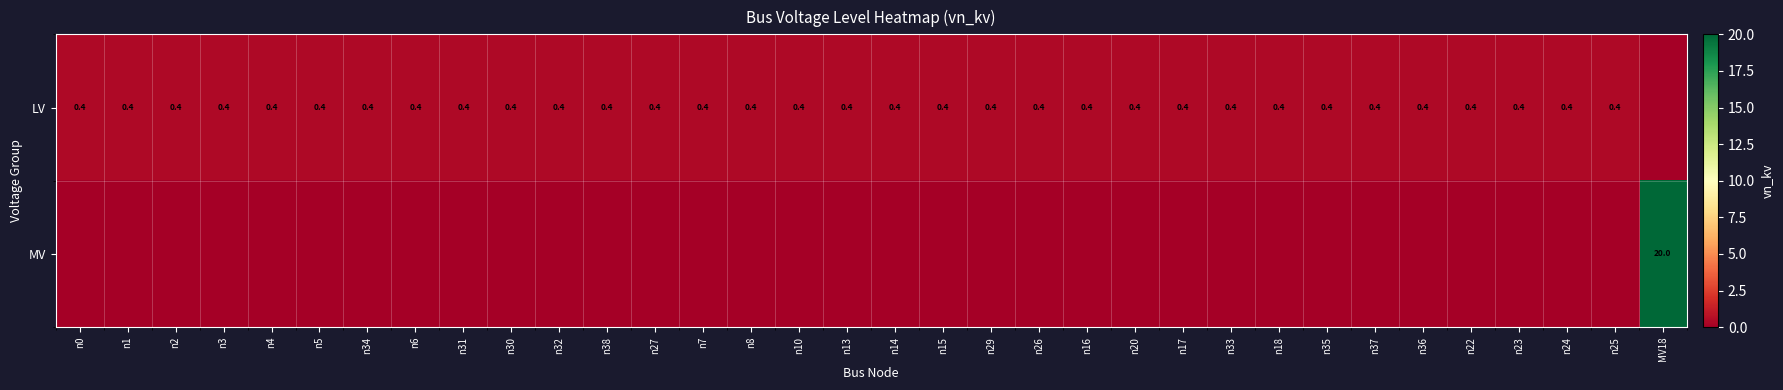

The value of LV at n24 is 0.6. True or false?

False